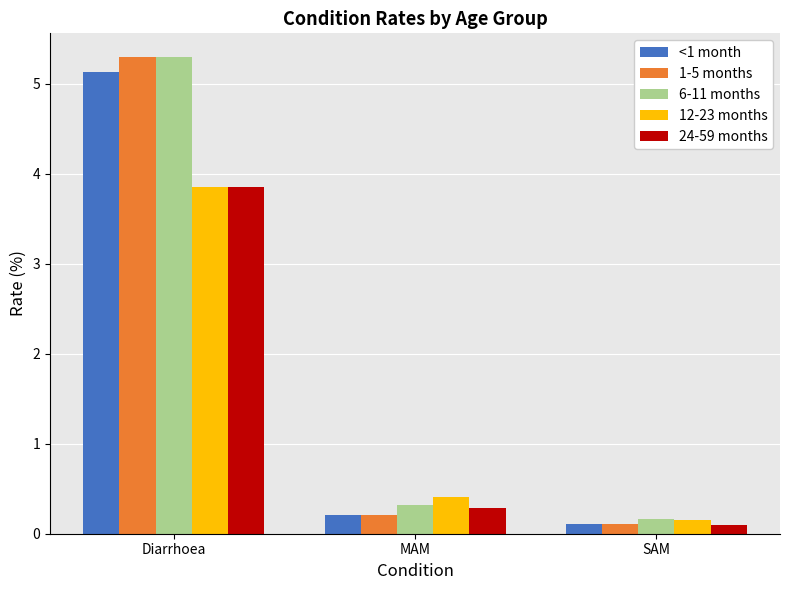

How many bars are there in total?

15